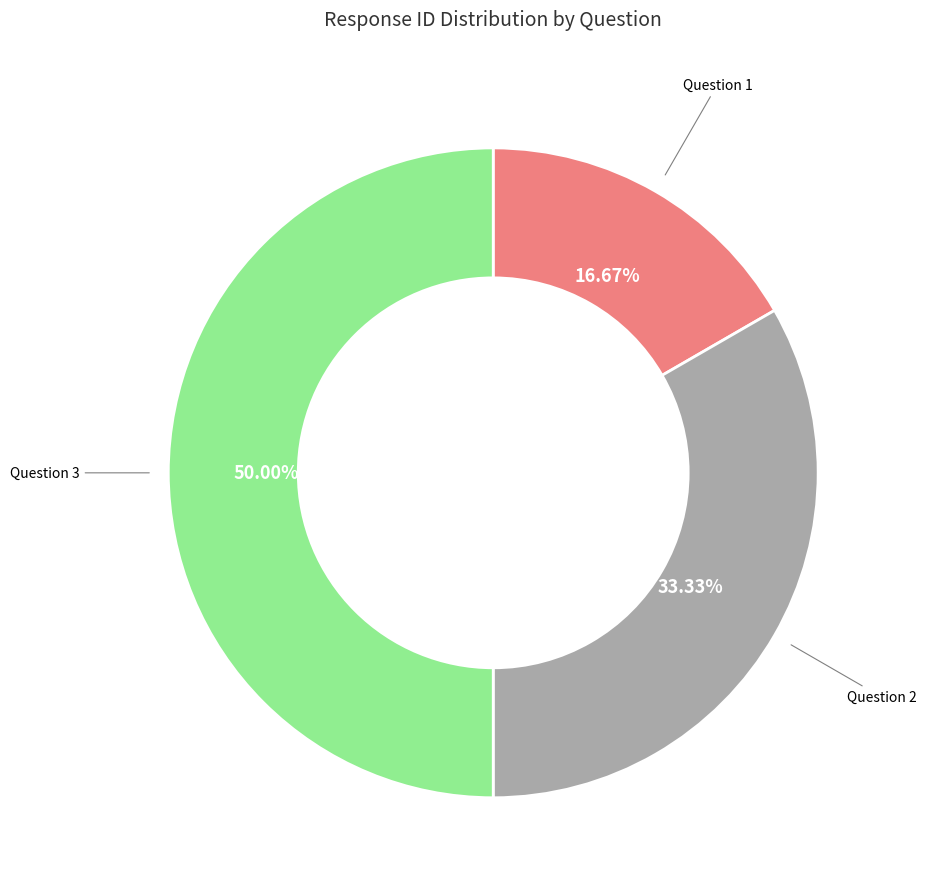

To the nearest percent, what is the average slice percentage?

33%